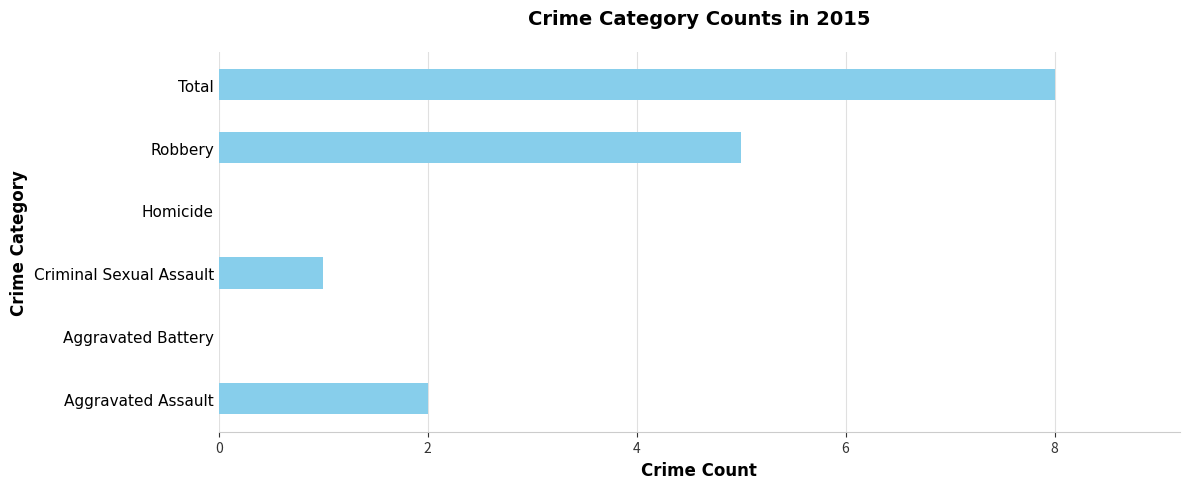

What is the greatest value displayed?

8